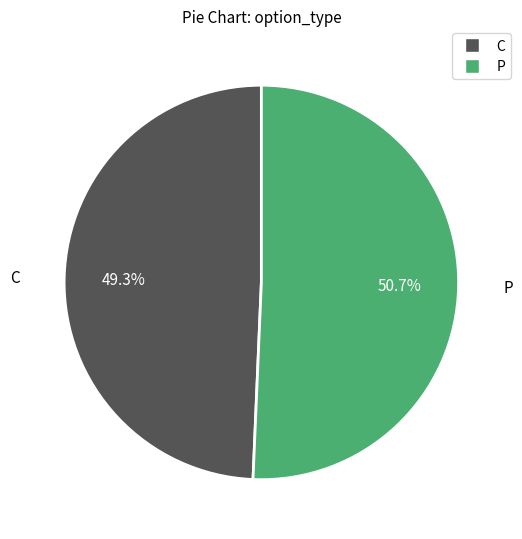

True or false: P accounts for 63% of the total.

False